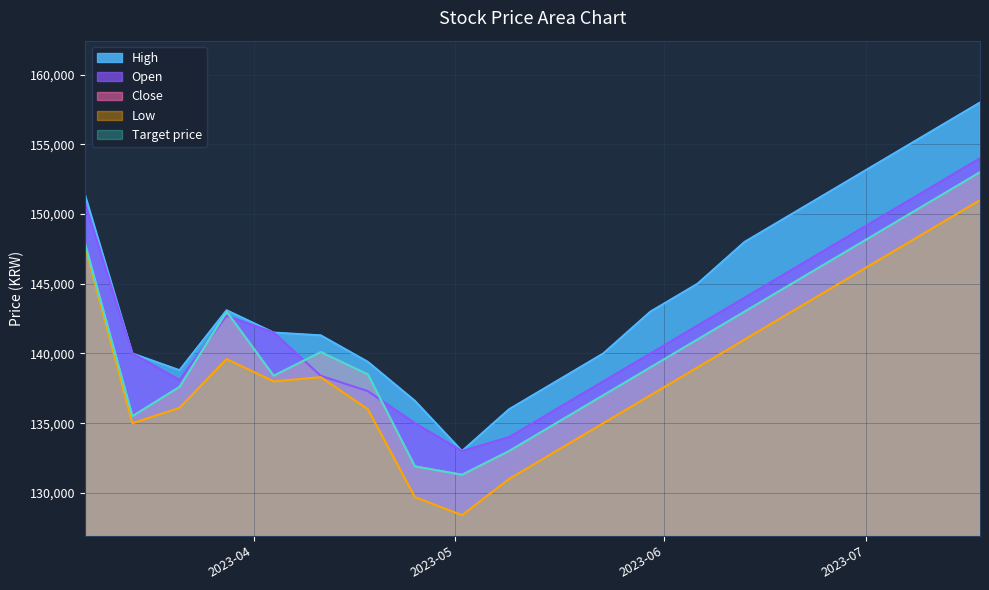

At which label is Open closest to 143500?

2023-06-13